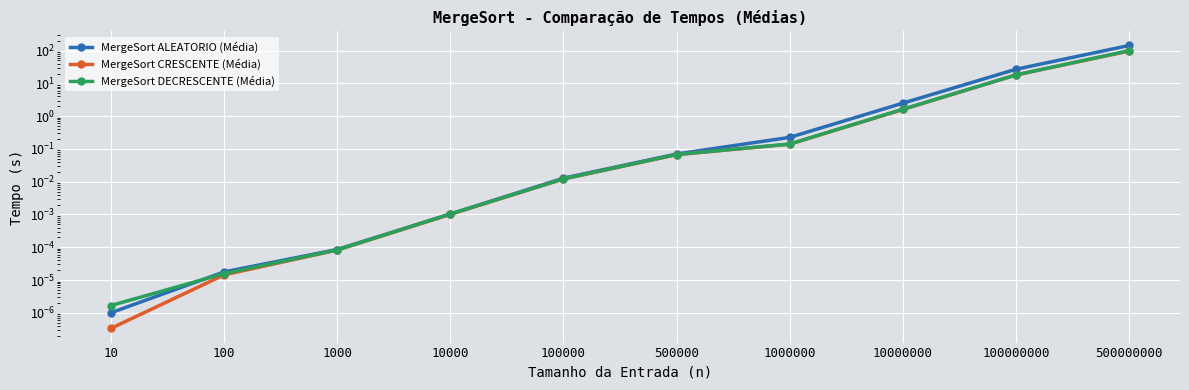

True or false: MergeSort ALEATORIO (Média) has a value of 0.0 at 10000.

False